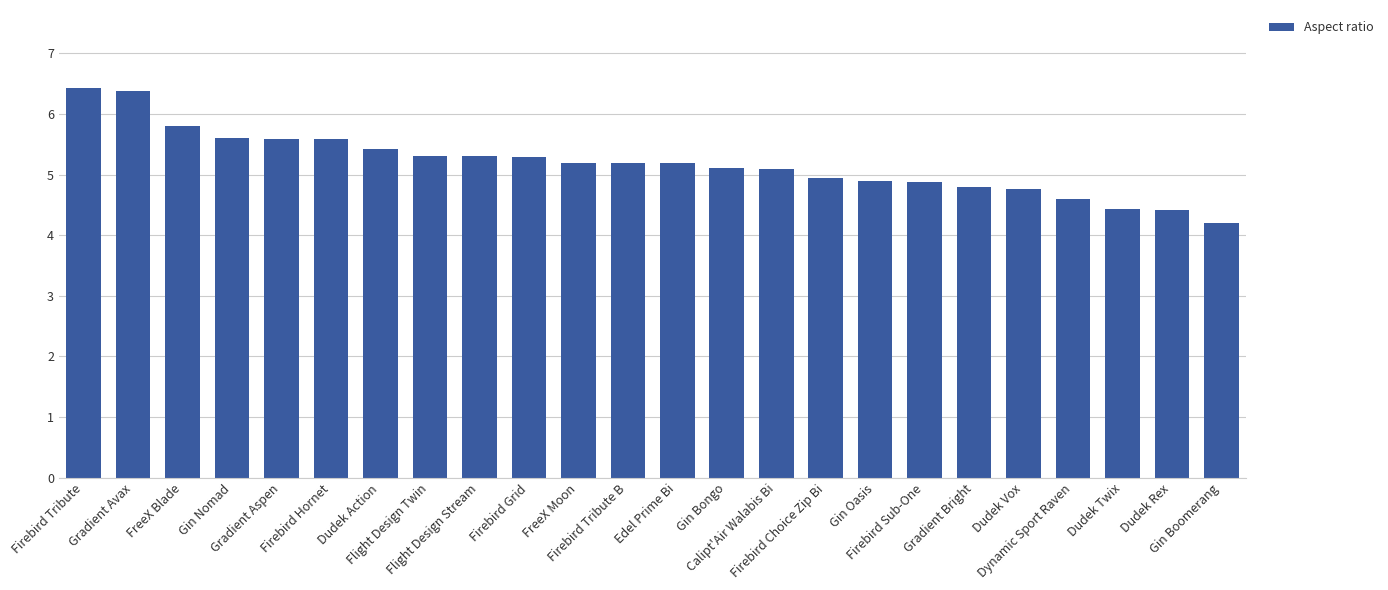

True or false: the data shows 5.0 at Firebird Choice Zip Bi.

True